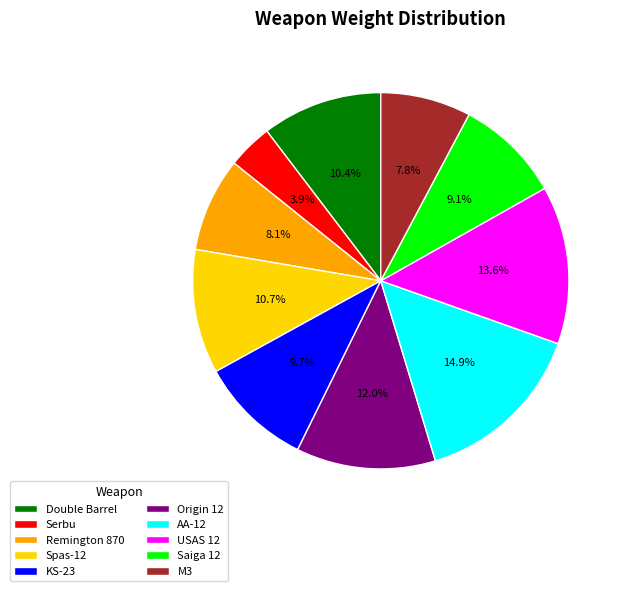

Count the number of slices in the pie.

10